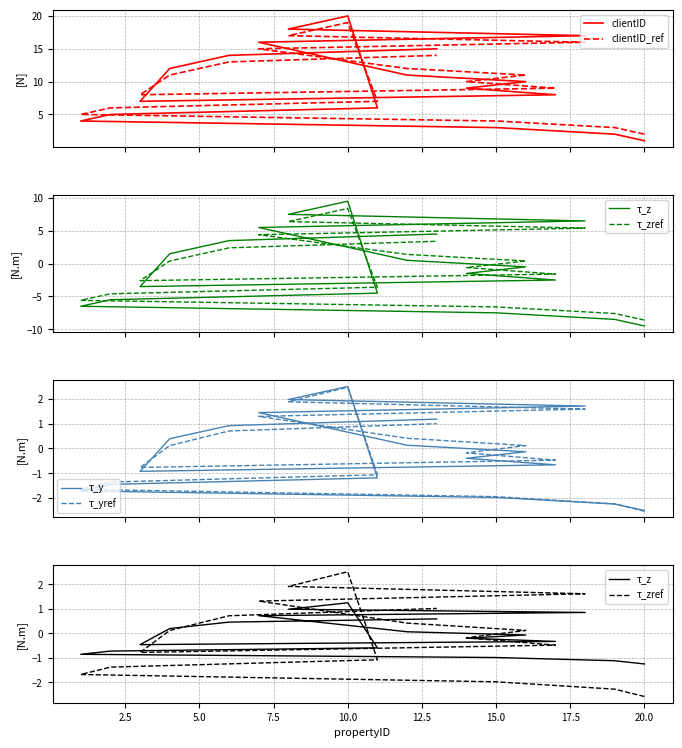

Reading left to right, list all the values displayed in this chart.

clientID: 1.0	2.0	3.0	4.0	5.0	6.0	20.0	19.0	18.0	17.0	16.0	11.0	10.0	9.0	8.0	7.0	12.0	13.0	14.0	15.0
clientID_ref: 2.0	3.0	4.0	5.0	6.0	7.0	19.0	18.0	17.0	16.0	15.0	12.0	11.0	10.0	9.0	8.0	11.0	12.0	13.0	14.0
τ_z: -1.2	-1.1	-1.0	-0.9	-0.7	-0.6	1.2	1.1	1.0	0.9	0.7	0.1	-0.1	-0.2	-0.3	-0.5	0.2	0.3	0.5	0.6
τ_zref: -2.6	-2.3	-2.0	-1.7	-1.4	-1.1	2.5	2.2	1.9	1.6	1.3	0.4	0.1	-0.2	-0.5	-0.8	0.1	0.4	0.7	1.0
τ_y: -2.5	-2.2	-2.0	-1.7	-1.4	-1.2	2.5	2.2	2.0	1.7	1.4	0.1	-0.1	-0.4	-0.7	-0.9	0.4	0.7	0.9	1.2
τ_yref: -2.5	-2.2	-1.9	-1.6	-1.4	-1.1	2.5	2.2	1.9	1.6	1.3	0.4	0.1	-0.2	-0.5	-0.8	0.1	0.4	0.7	1.0